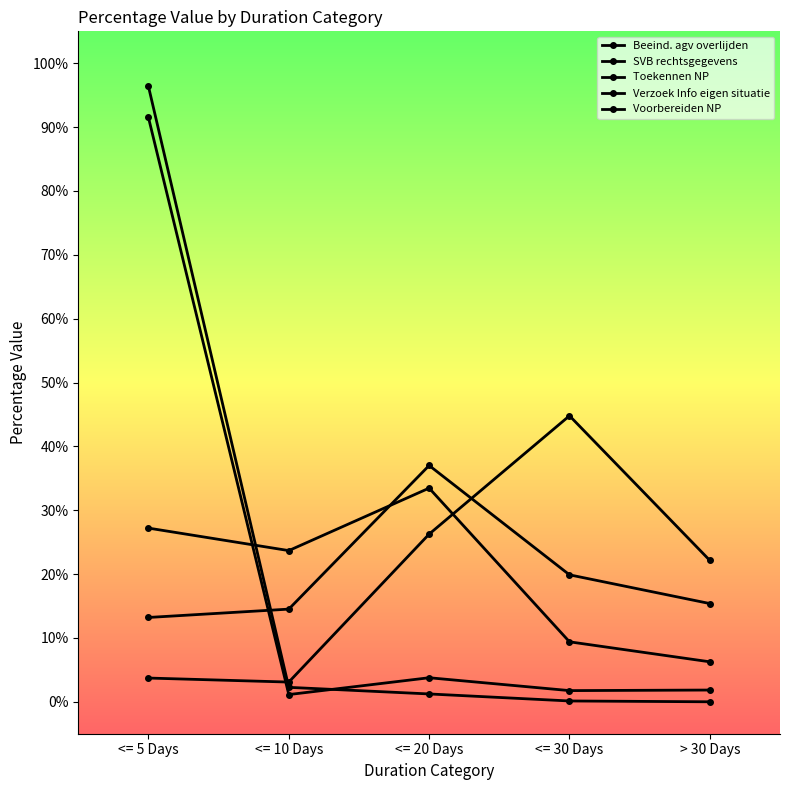

Does the chart have visible grid lines?

No